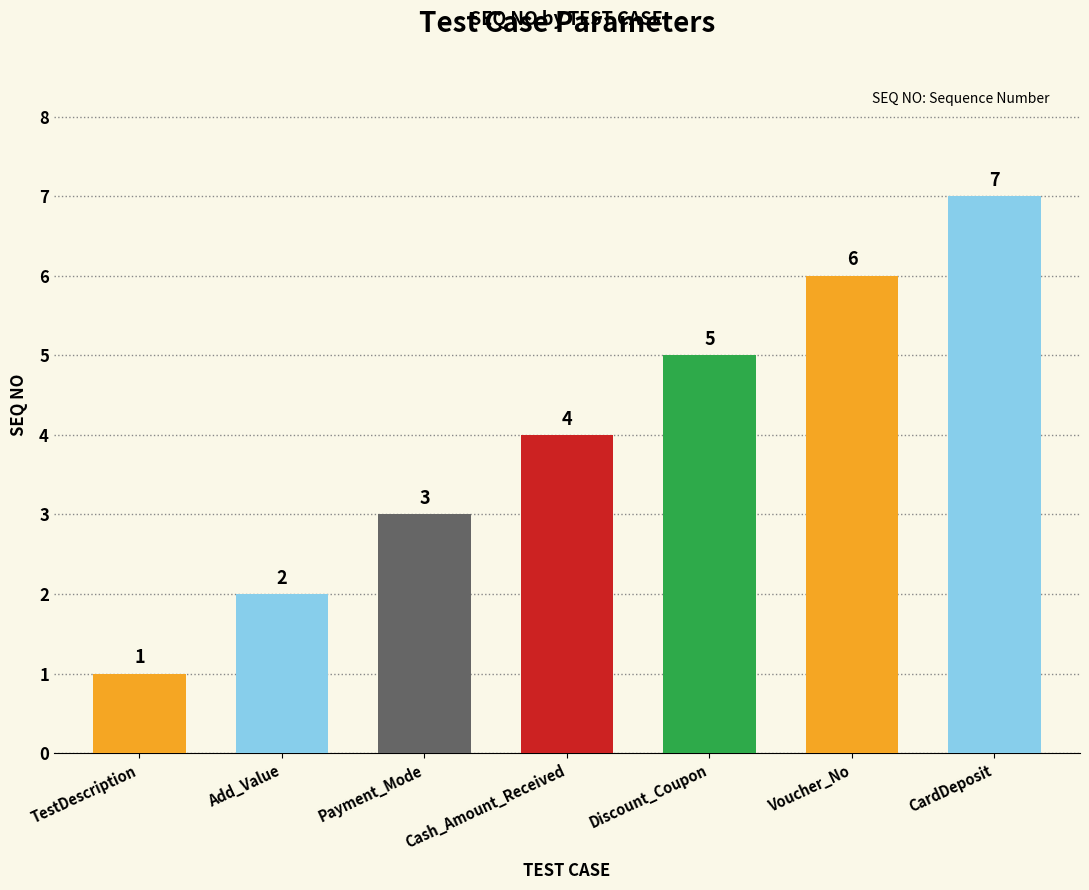

Which label corresponds to the smallest value in the chart?

TestDescription